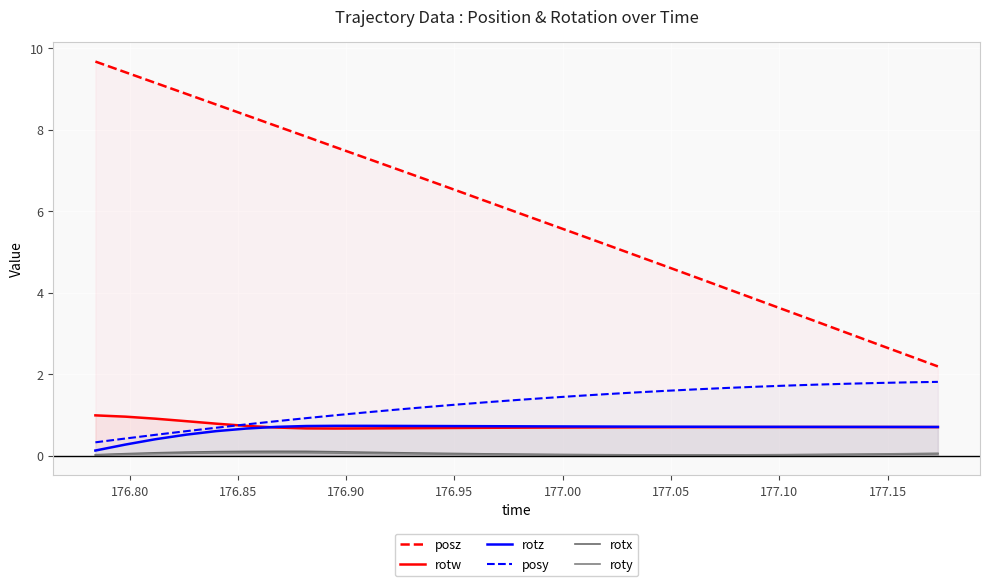

Count the rotx values in the range 0 to 1.

29